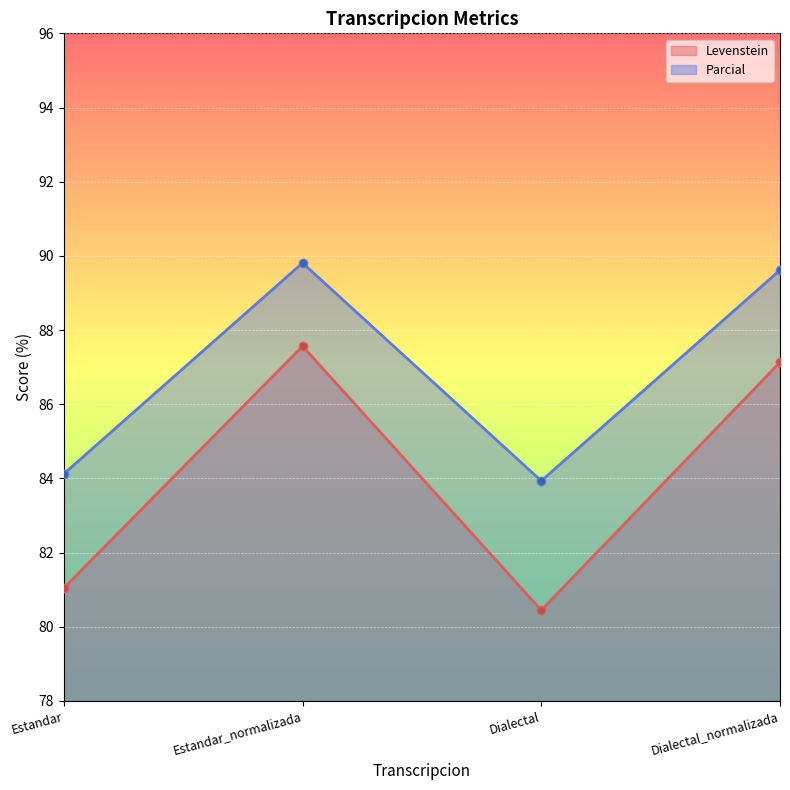

Rank the series by their maximum value, from highest to lowest.

Parcial, Levenstein